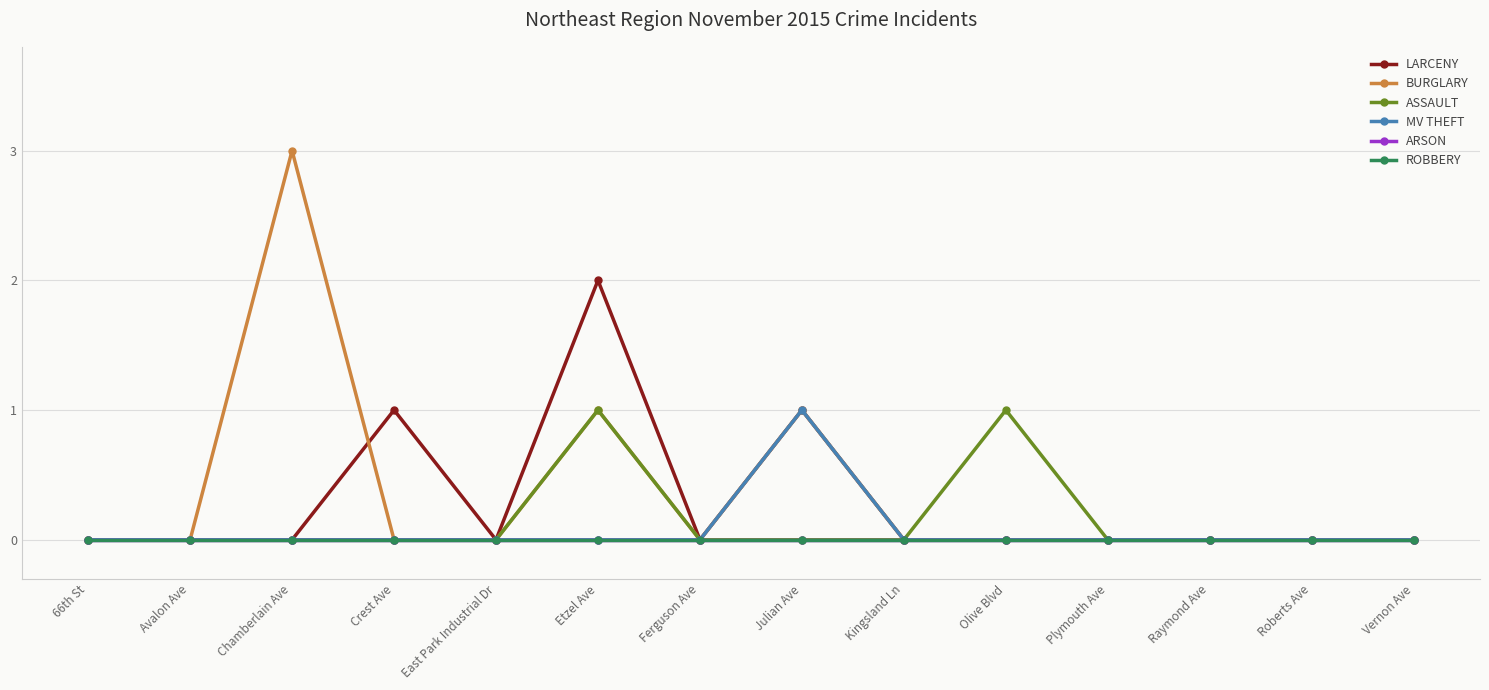

Which series has the largest range (max minus min)?

BURGLARY